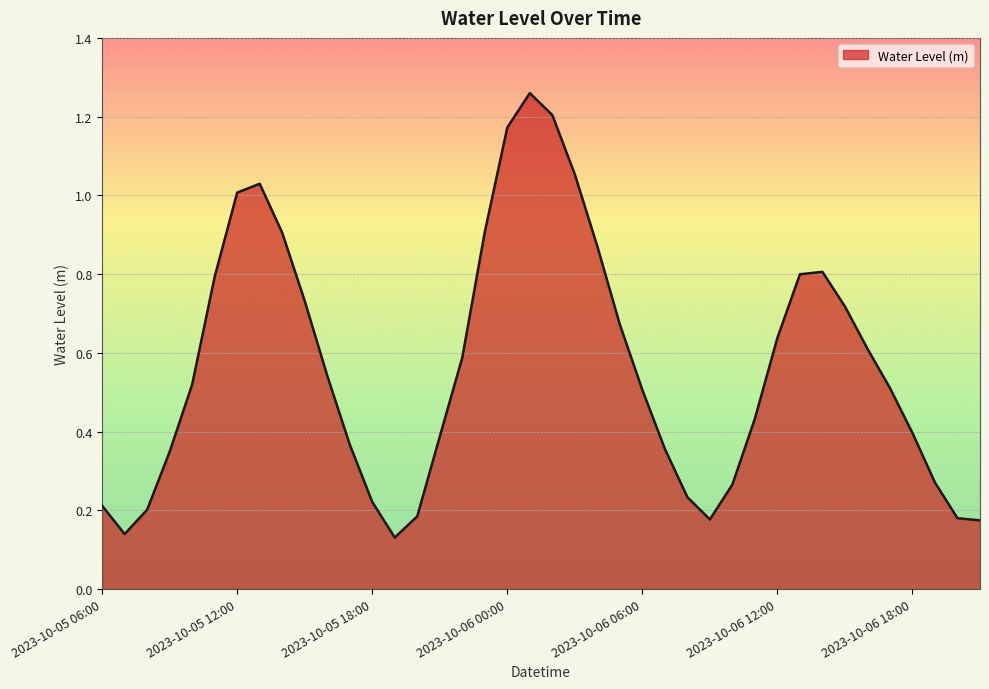

How many lines are shown in the chart?

1